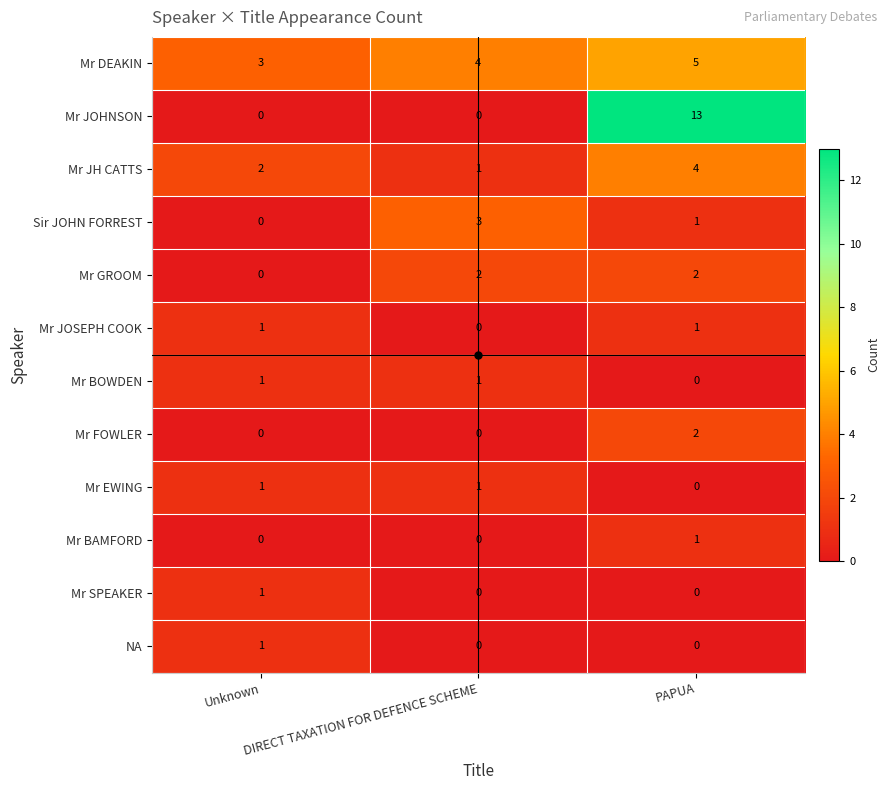

What is the sum of all Sir JOHN FORREST values?

4